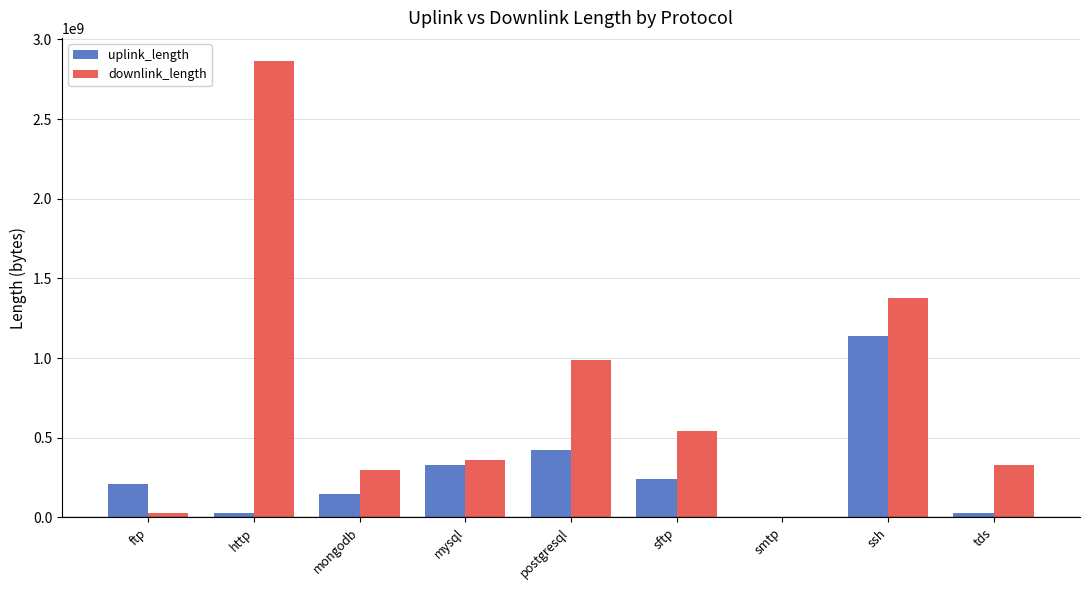

Does the chart contain stacked bars?

No